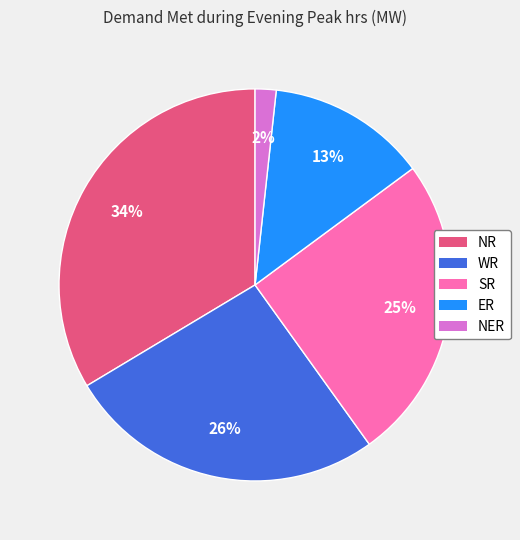

What is the ratio of the value at WR to the value at SR?

1.0